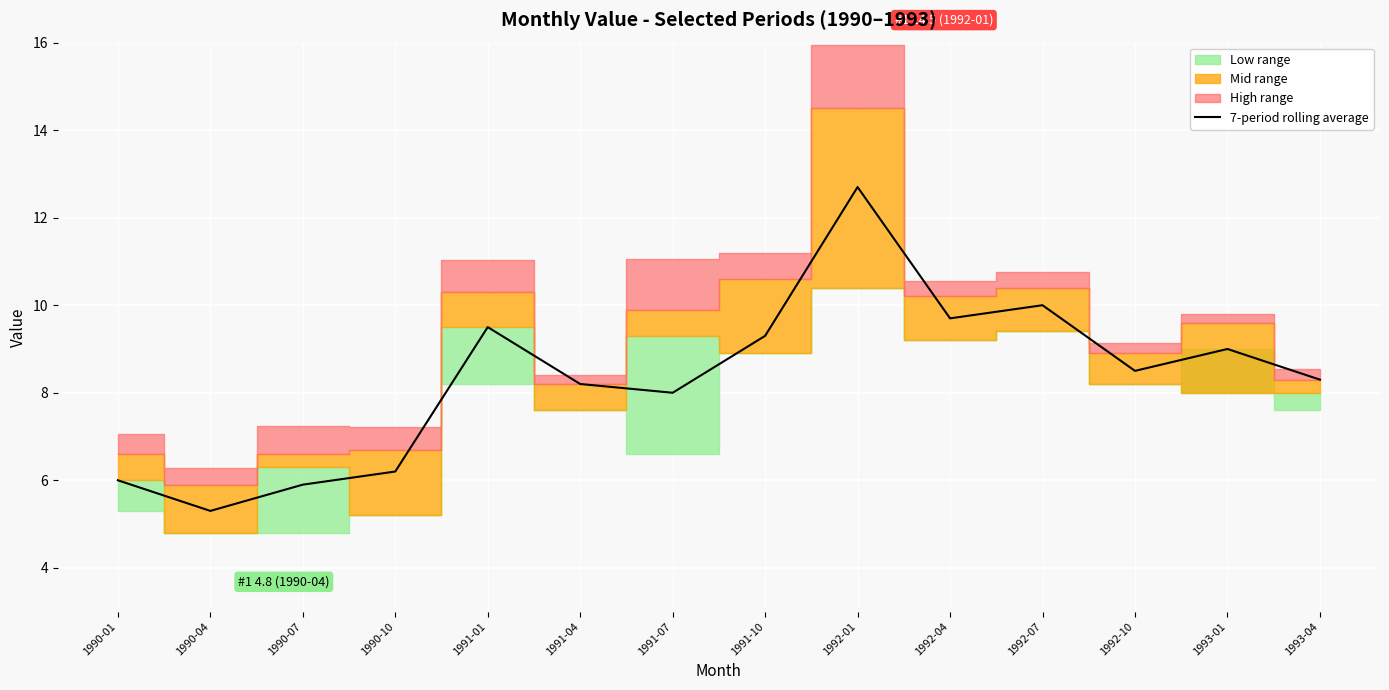

Reading left to right, list all the values displayed in this chart.

1990-01=6.0	1990-04=5.3	1990-07=5.9	1990-10=6.2	1991-01=9.5	1991-04=8.2	1991-07=8.0	1991-10=9.3	1992-01=12.7	1992-04=9.7	1992-07=10.0	1992-10=8.5	1993-01=9.0	1993-04=8.3